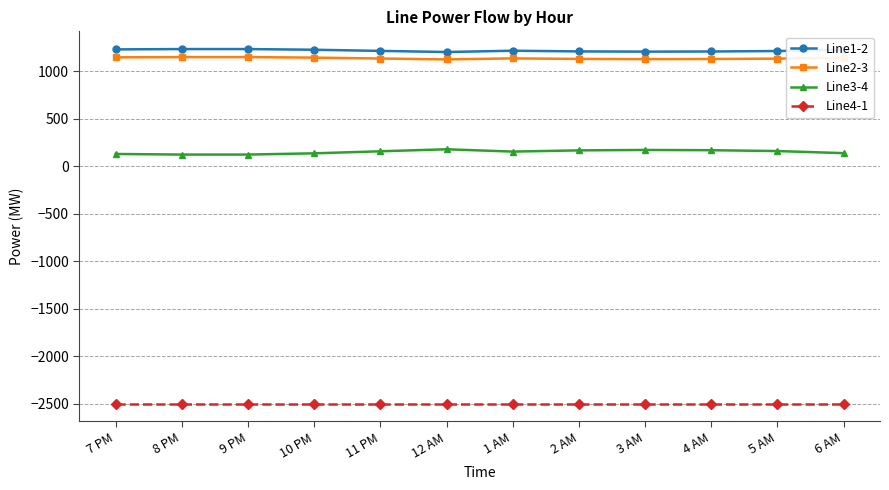

What is the spread (max minus min) of values at 1 AM?

3714.0